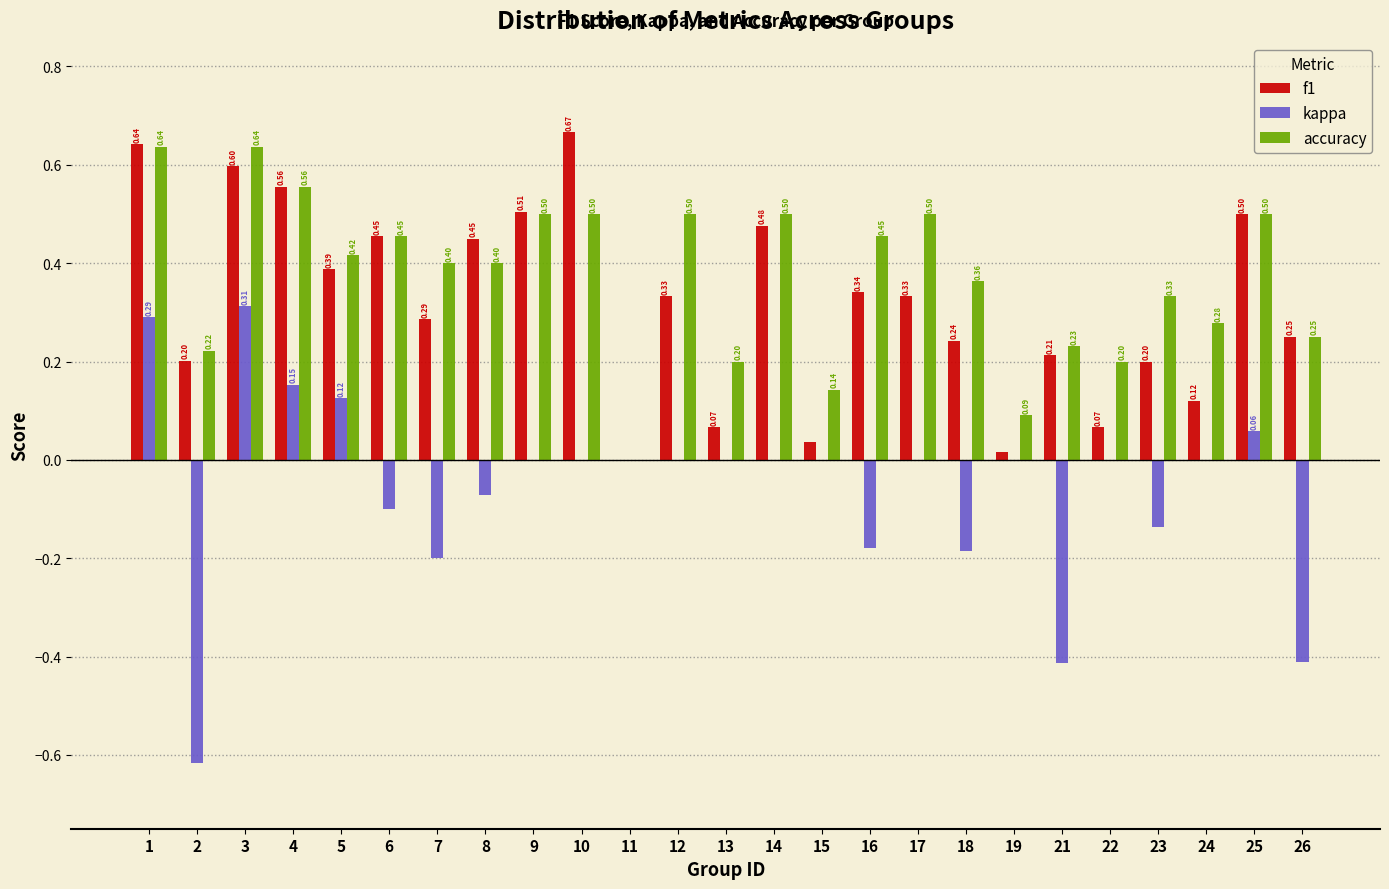

What is the total value across all series at 16?

0.6